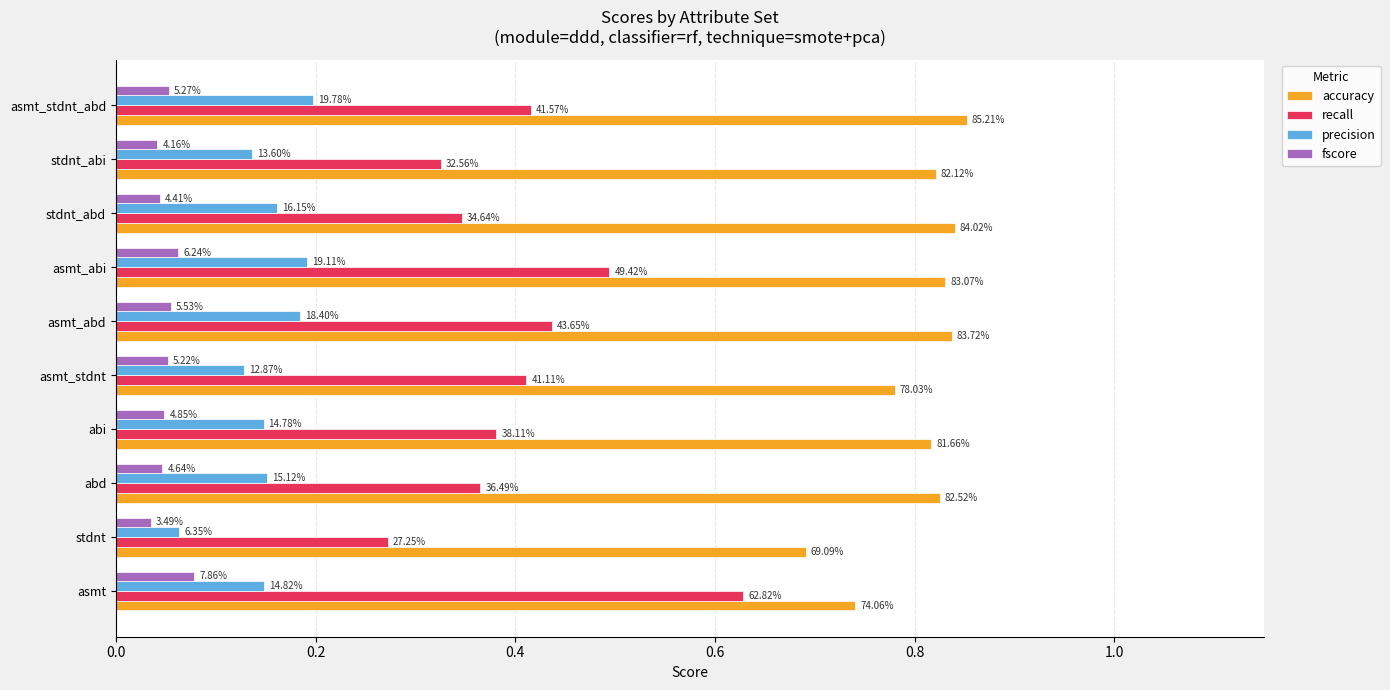

What are all the series names shown in the legend?

accuracy, recall, precision, fscore